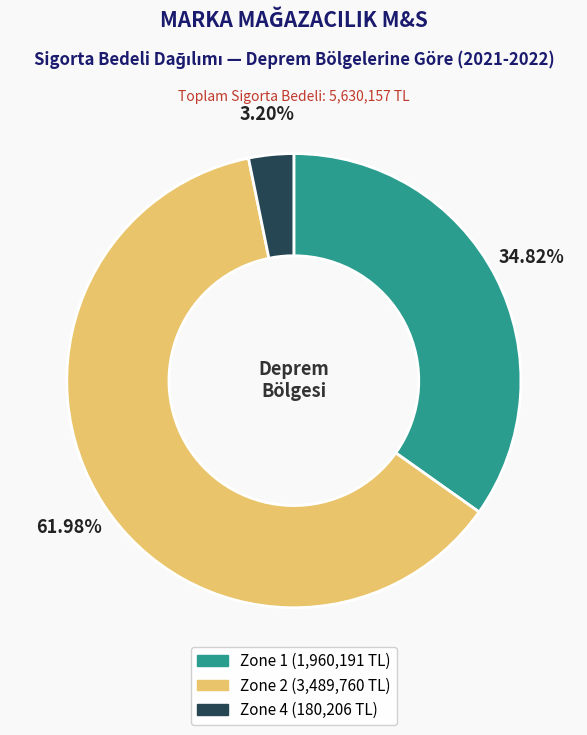

Does any single category account for the majority?

Yes